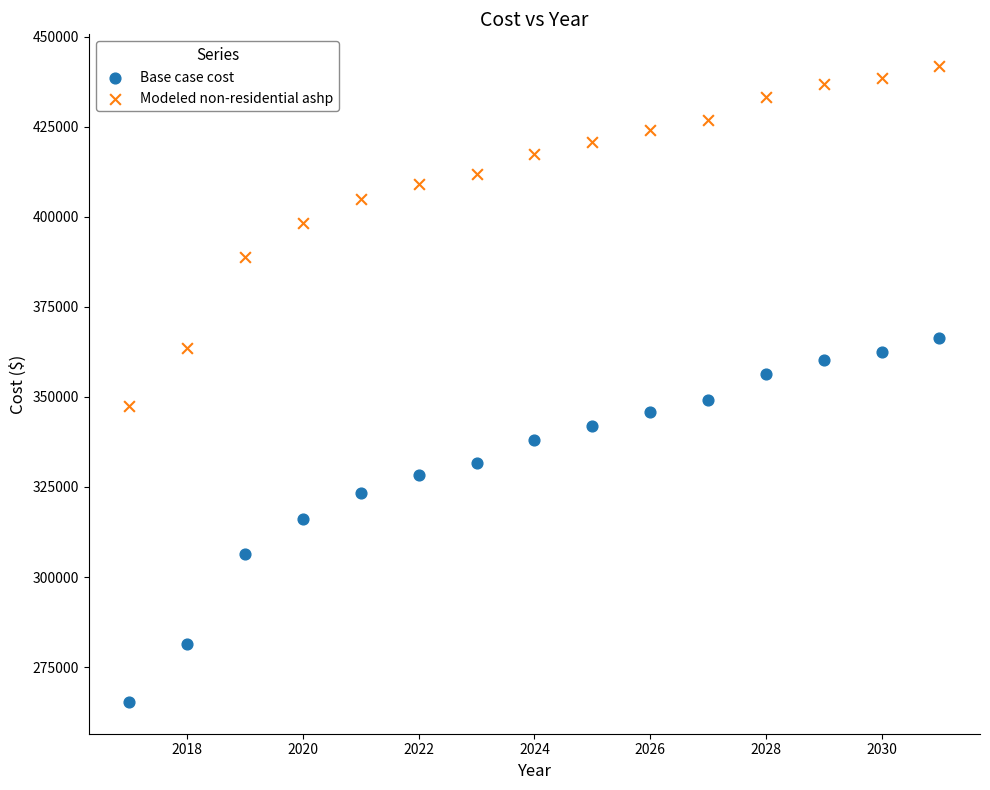

Across all data points, what is the range of X values (max minus min)?

14.0